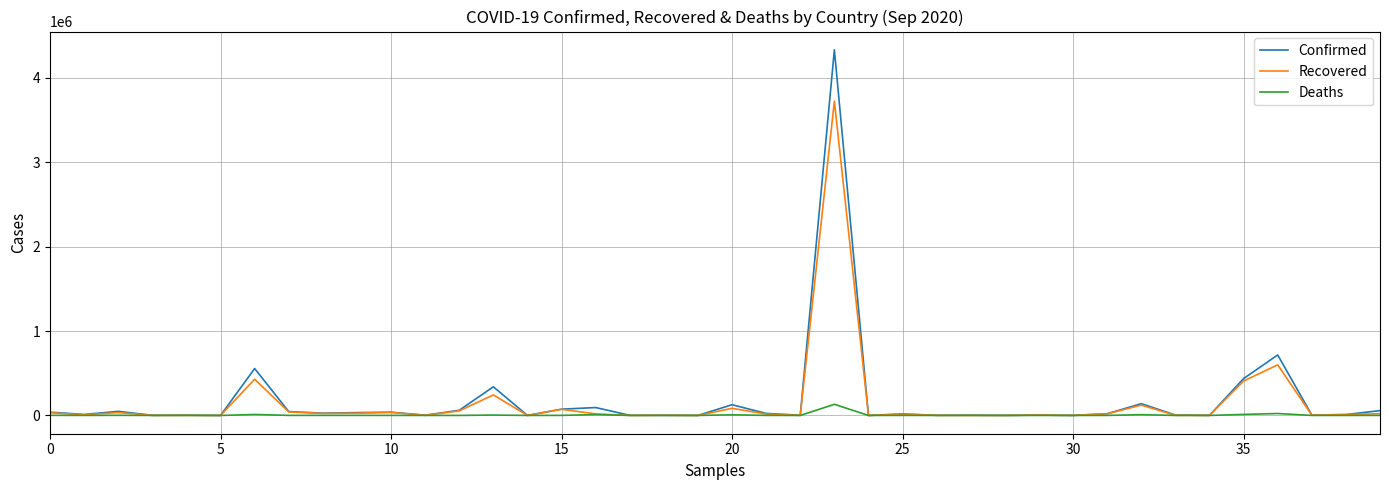

Rank the series by their maximum value, from highest to lowest.

Confirmed, Recovered, Deaths